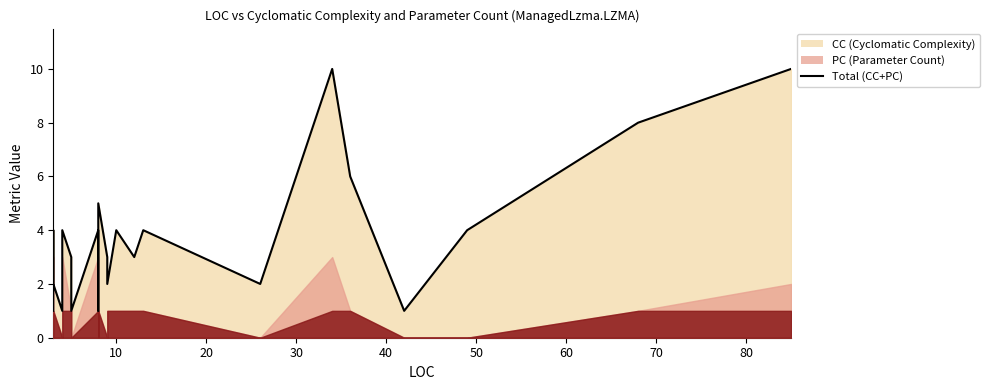

How many categories are shown in the chart?

25